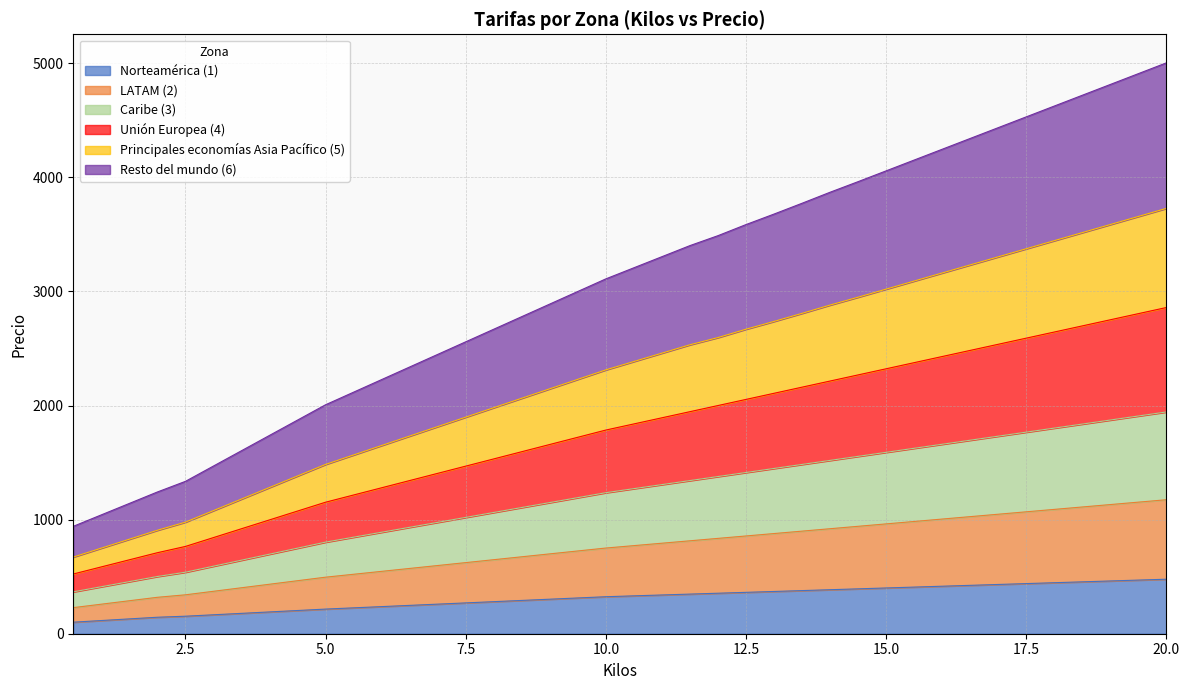

What is the maximum value for Norteamérica (1)?

477.8